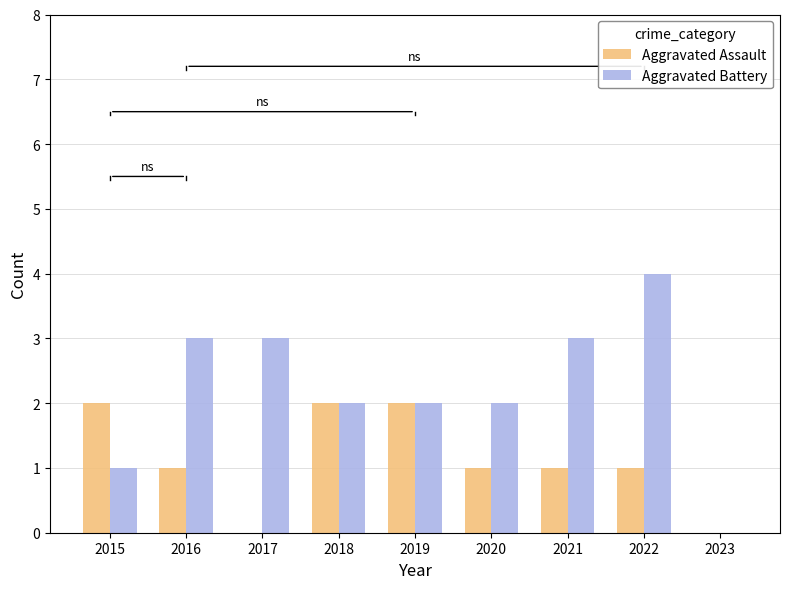

Which series changed the most between 2016 and 2017?

Aggravated Assault